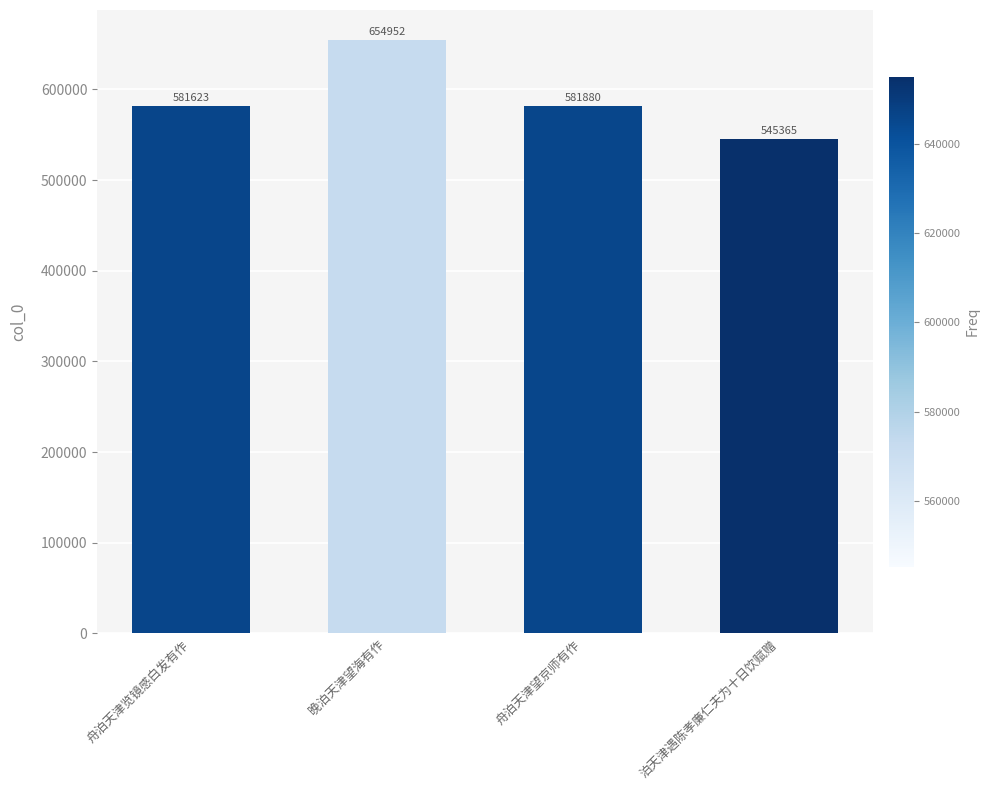

True or false: the data shows 260857 at 晚泊天津望海有作.

False